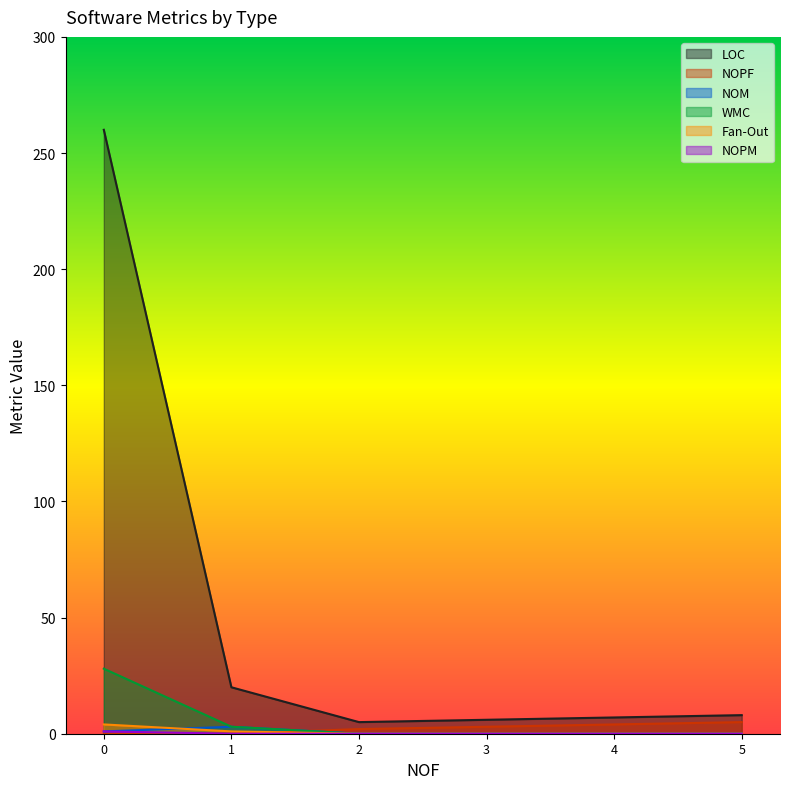

True or false: WMC and NOPM cross at least once.

False